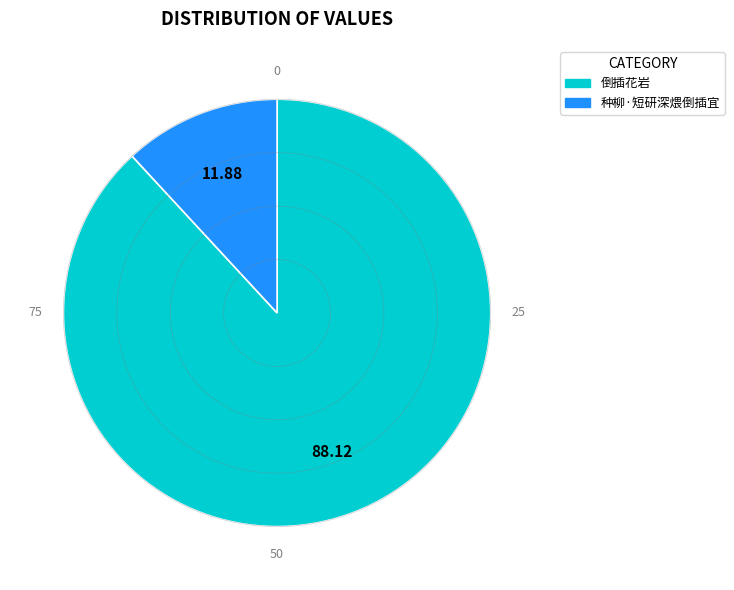

Is the sum of 种柳·短研深煨倒插宜 and 倒插花岩 greater than half?

Yes